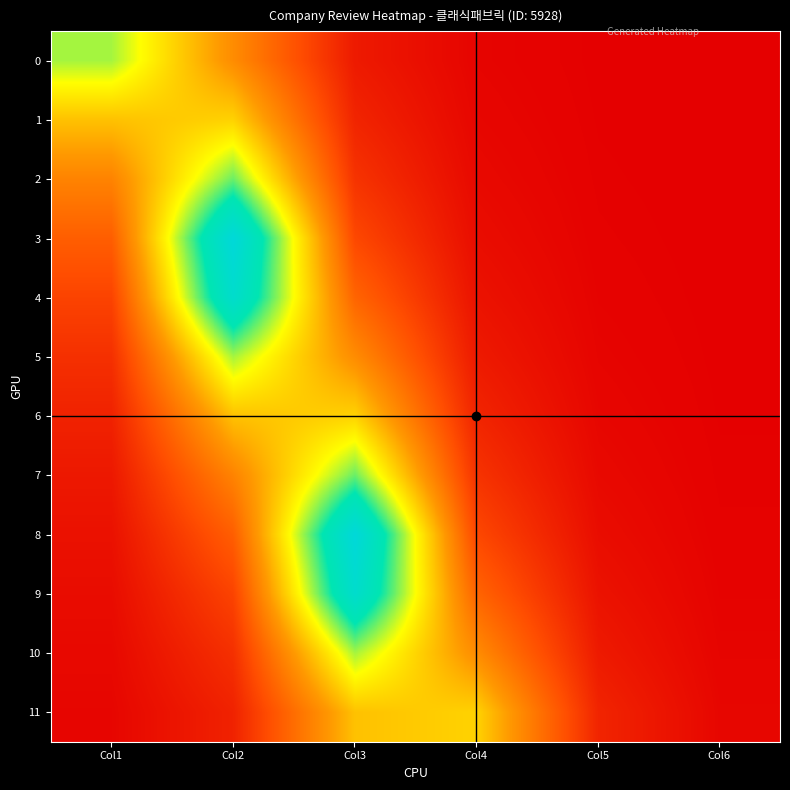

Reading left to right, list all the values displayed in this chart.

0: Col1=0.7	Col2=0.4	Col3=0.1	Col4=0.0	Col5=0.0	Col6=0.0
1: Col1=0.5	Col2=0.5	Col3=0.1	Col4=0.0	Col5=0.0	Col6=0.0
2: Col1=0.3	Col2=0.7	Col3=0.1	Col4=0.0	Col5=0.0	Col6=0.0
3: Col1=0.2	Col2=1.0	Col3=0.2	Col4=0.0	Col5=0.0	Col6=0.0
4: Col1=0.2	Col2=0.9	Col3=0.3	Col4=0.0	Col5=0.0	Col6=0.0
5: Col1=0.1	Col2=0.7	Col3=0.4	Col4=0.1	Col5=0.0	Col6=0.0
6: Col1=0.1	Col2=0.5	Col3=0.5	Col4=0.1	Col5=0.0	Col6=0.0
7: Col1=0.1	Col2=0.3	Col3=0.7	Col4=0.1	Col5=0.0	Col6=0.0
8: Col1=0.0	Col2=0.2	Col3=1.0	Col4=0.2	Col5=0.0	Col6=0.0
9: Col1=0.0	Col2=0.2	Col3=0.9	Col4=0.3	Col5=0.0	Col6=0.0
10: Col1=0.0	Col2=0.1	Col3=0.7	Col4=0.4	Col5=0.1	Col6=0.0
11: Col1=0.0	Col2=0.1	Col3=0.5	Col4=0.5	Col5=0.1	Col6=0.0